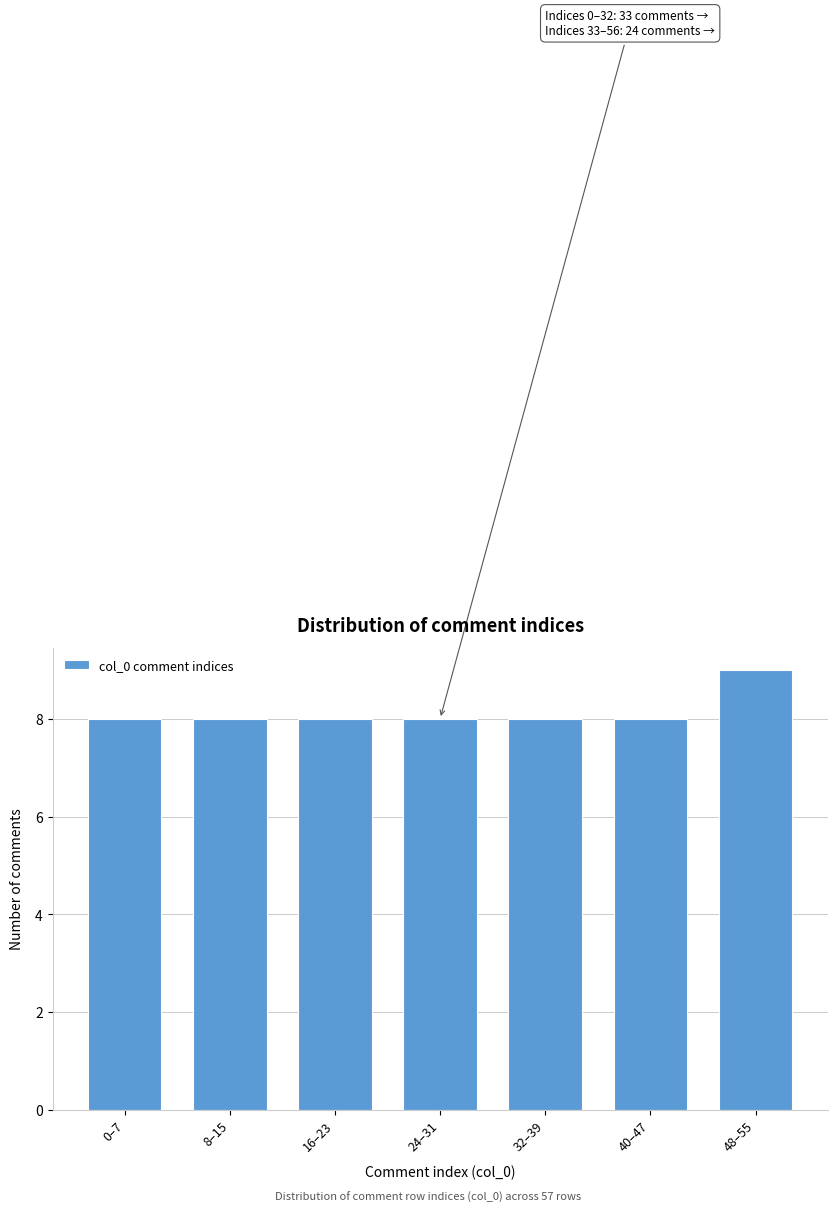

Reading left to right, list all the values displayed in this chart.

0–7=8	8–15=8	16–23=8	24–31=8	32–39=8	40–47=8	48–55=9